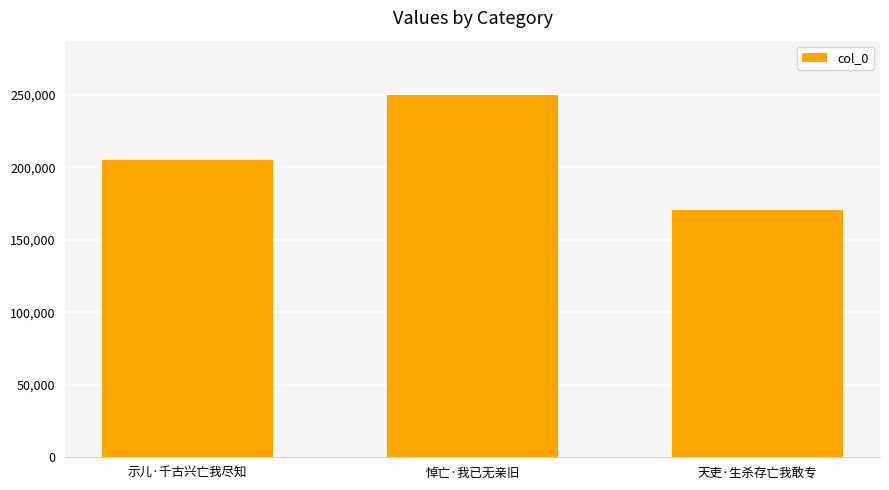

What is the value of the 3rd bar from the left?

170620